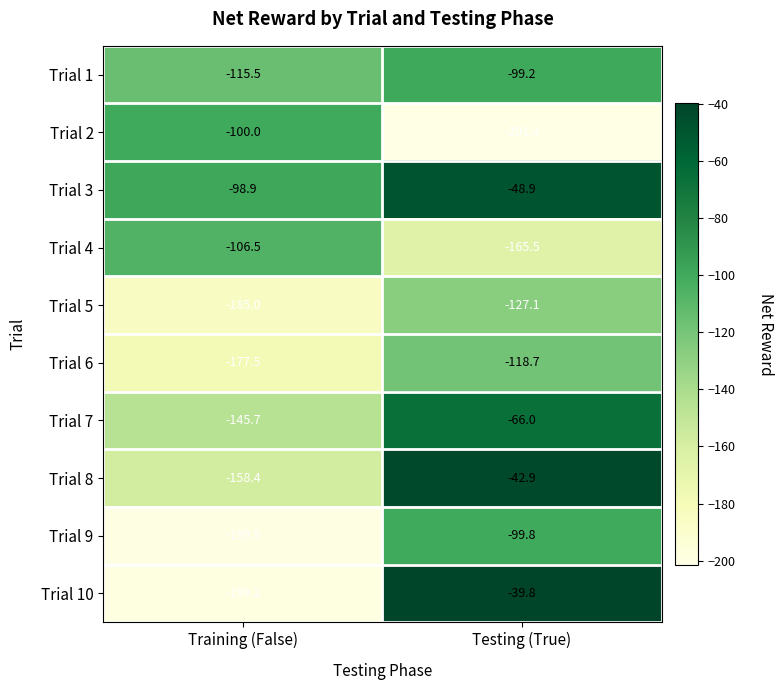

At which category does the chart reach its peak across all series?

Testing (True)